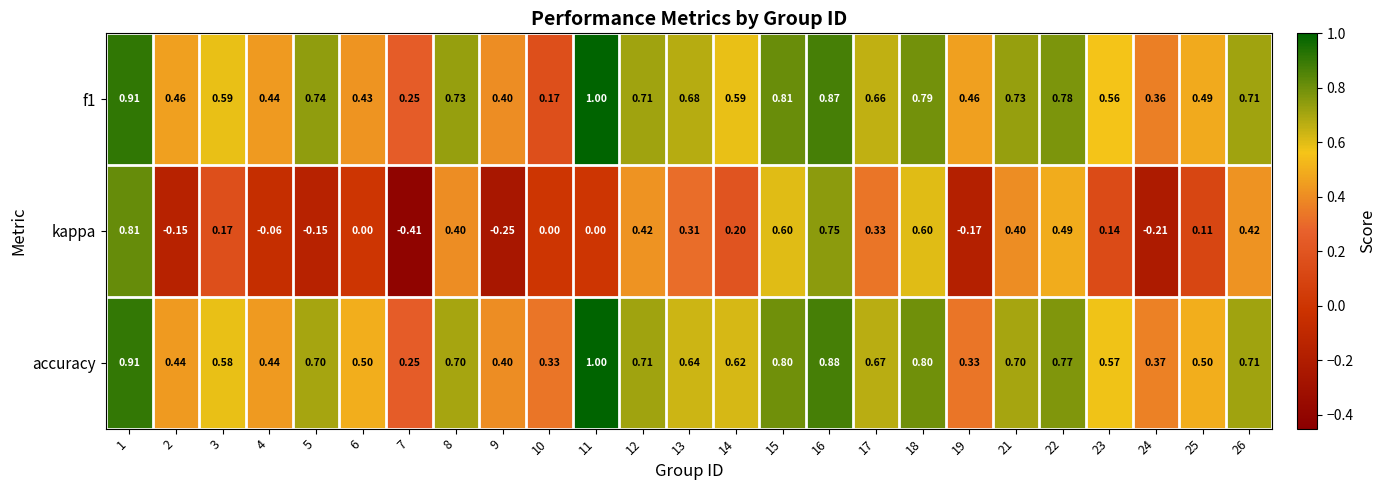

Between 6 and 22, which series saw the biggest shift?

kappa